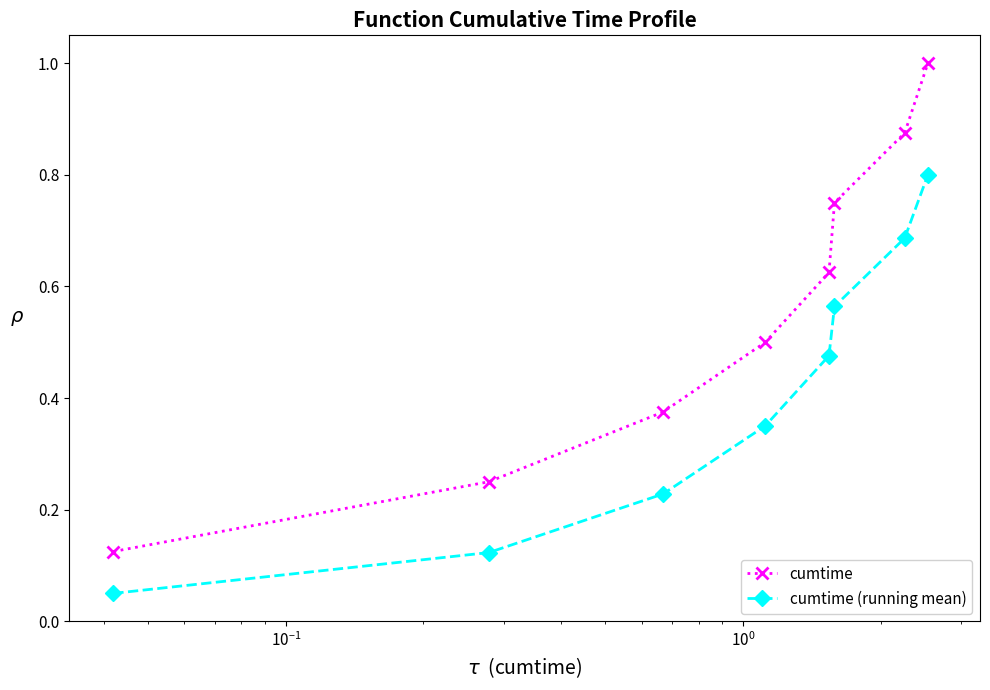

True or false: cumtime (running mean) has more than 0 points higher than both neighbors.

False